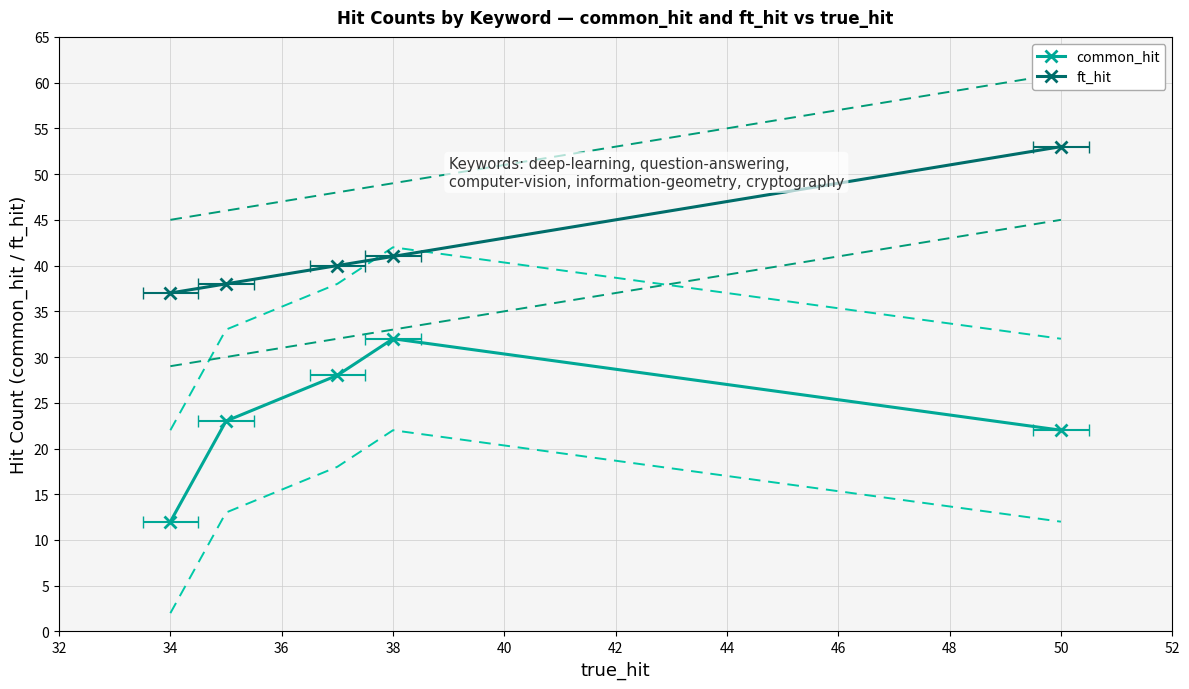

What is the sum of all ft_hit values?

209